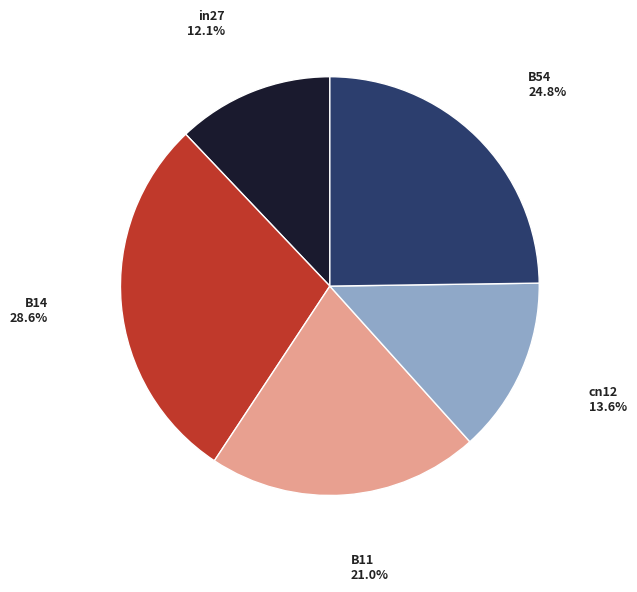

Count the number of slices in the pie.

5